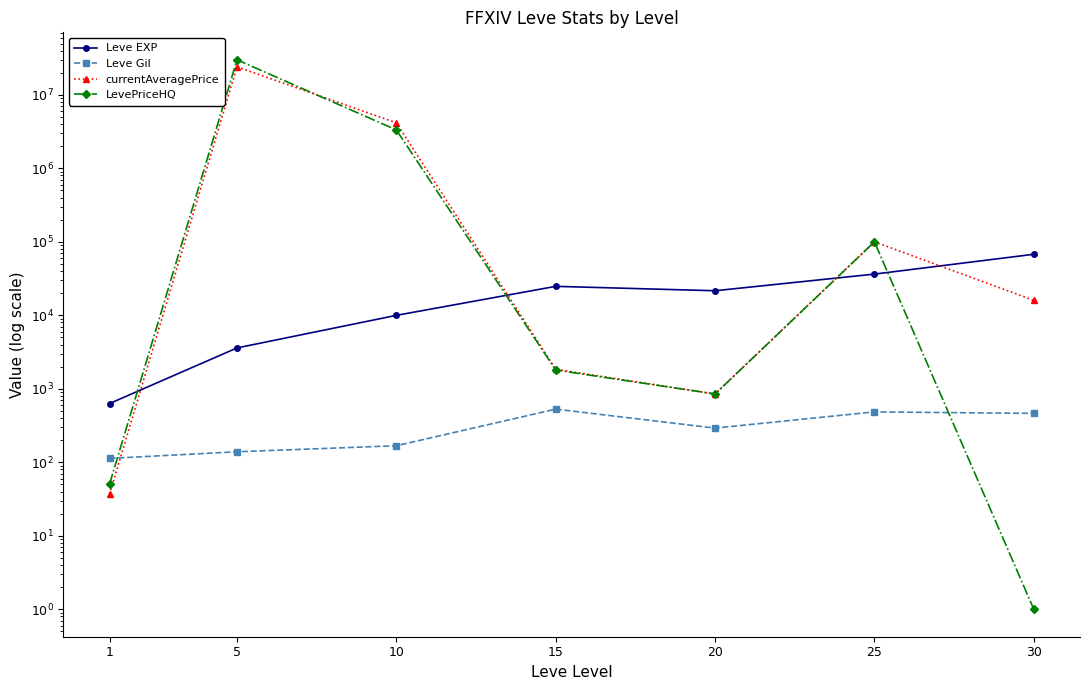

Which series changed the most between 10 and 20?

currentAveragePrice